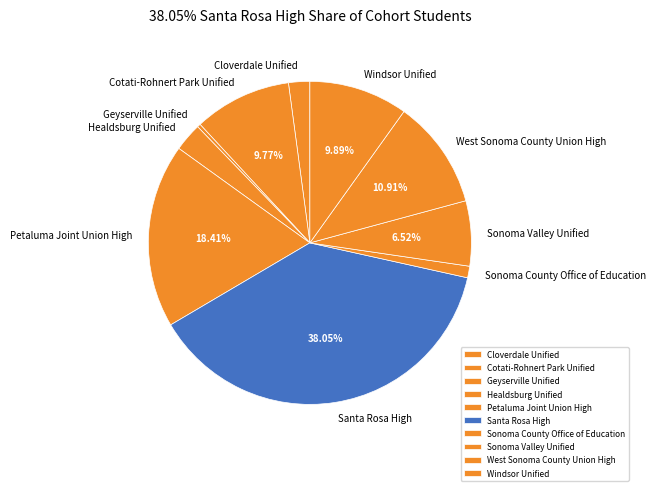

Which category has the smallest portion of the pie?

Geyserville Unified